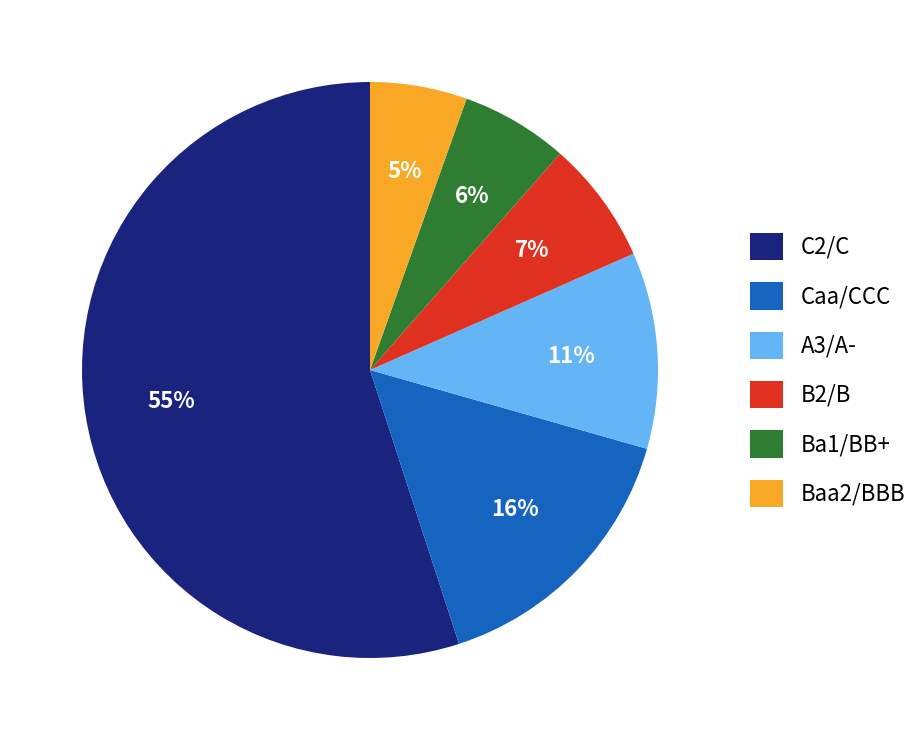

The Ba1/BB+ slice represents 19% of the pie. True or false?

False